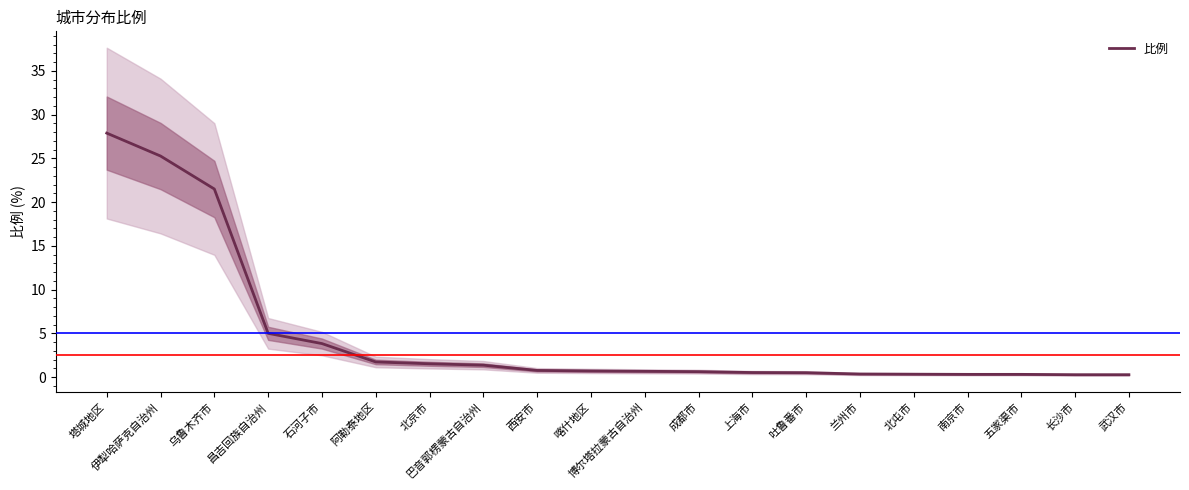

What is the sum of the values at 北屯市 and 南京市?

0.6